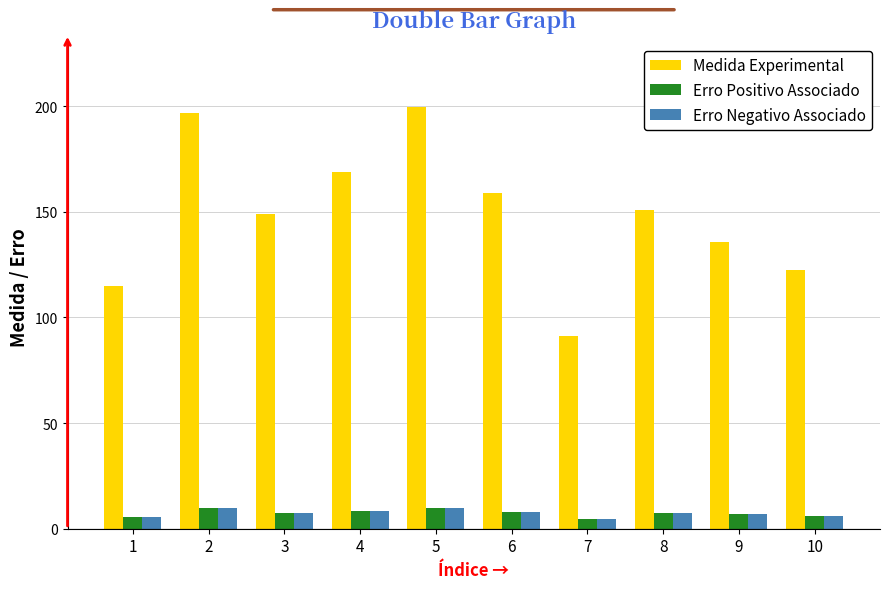

What is the difference between the maximum and second lowest values in the Erro Positivo Associado series?

4.2